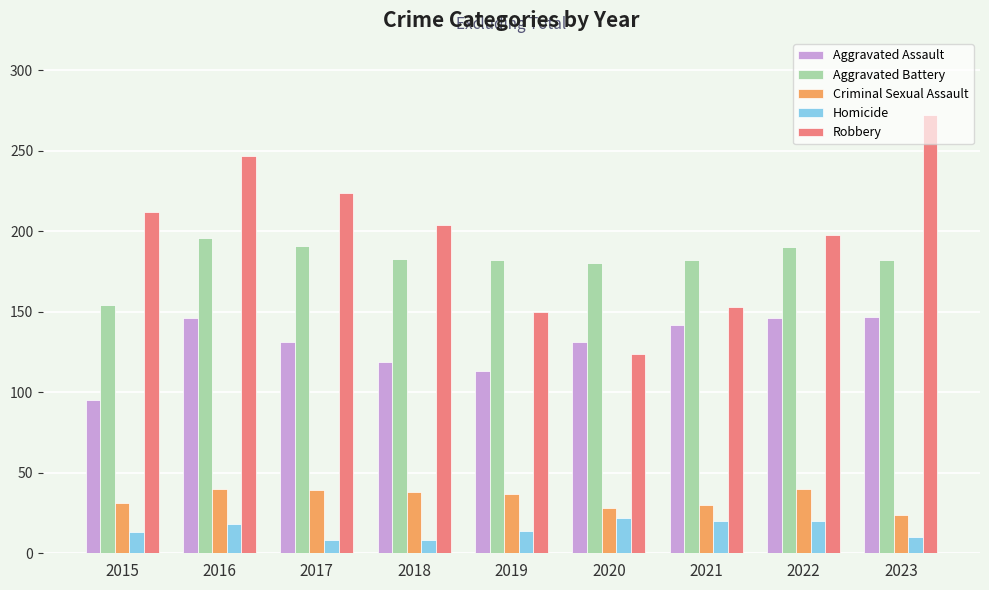

What is the sum of all Homicide values?

133